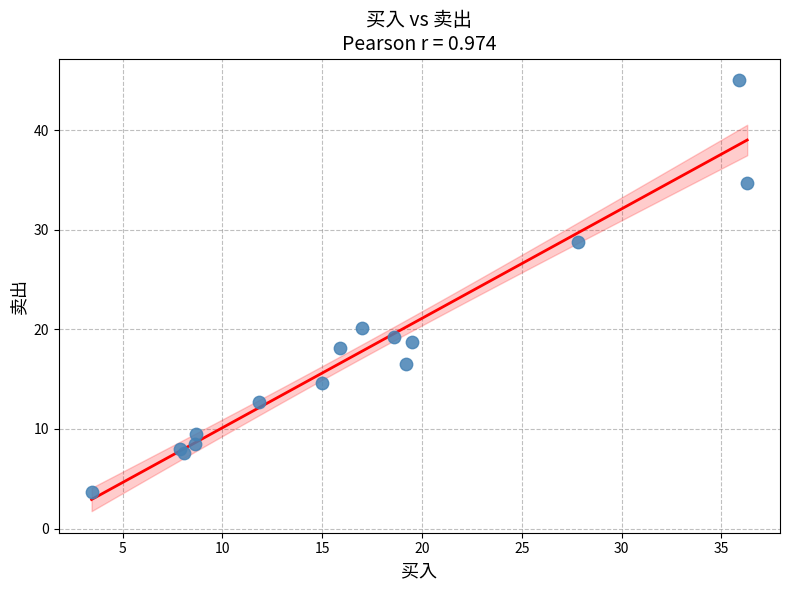

What Y value in the scatter plot is closest to 24?

20.2